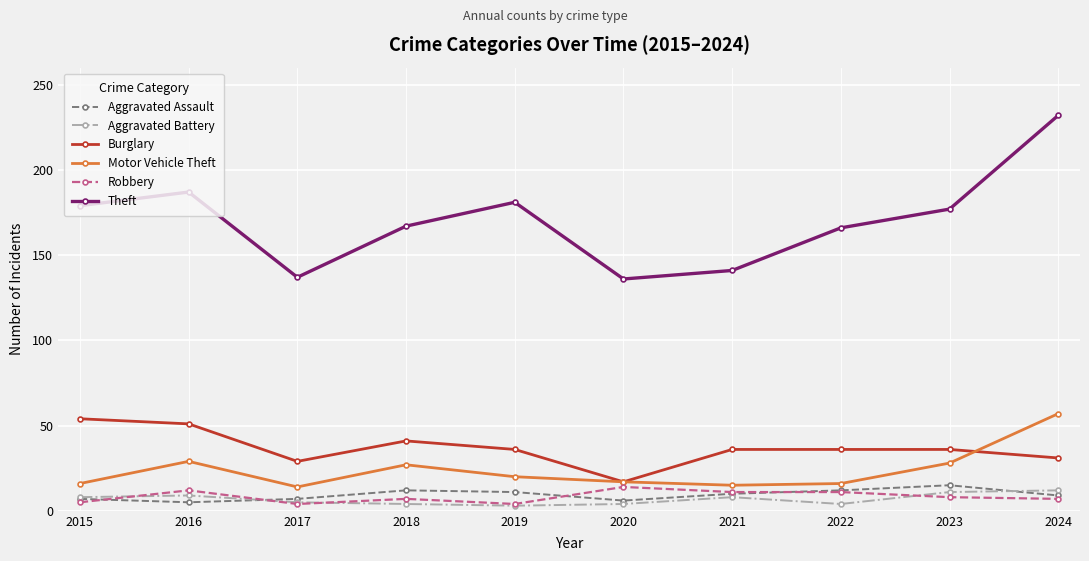

What is the lowest value of the Burglary series?

17